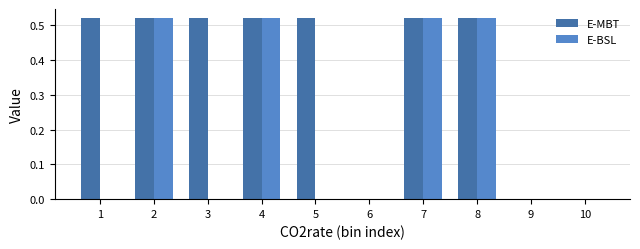

What is the sum of all E-BSL values?

2.1